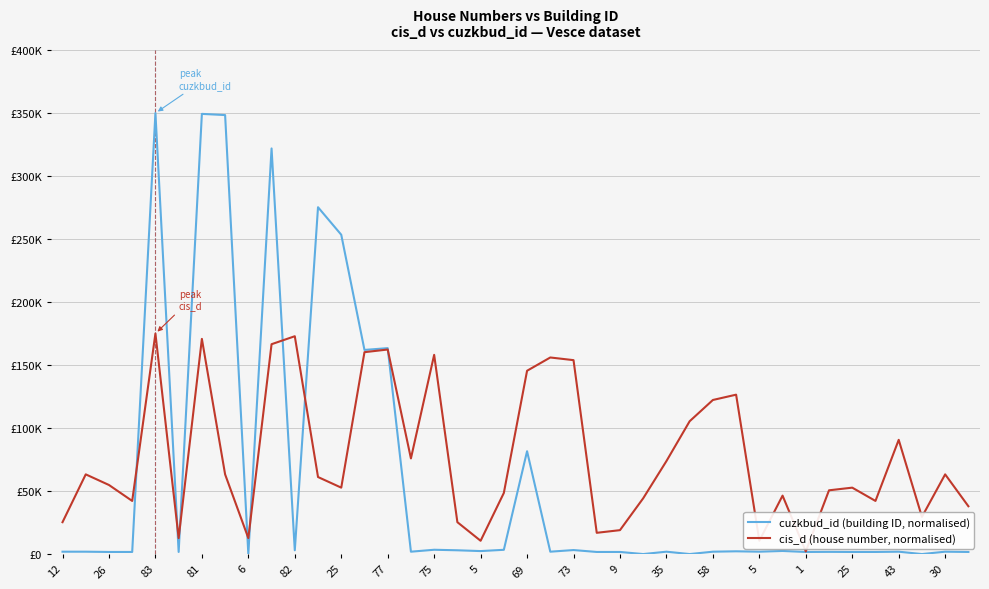

True or false: cis_d (house number, normalised) has more than 0 points higher than both neighbors.

True